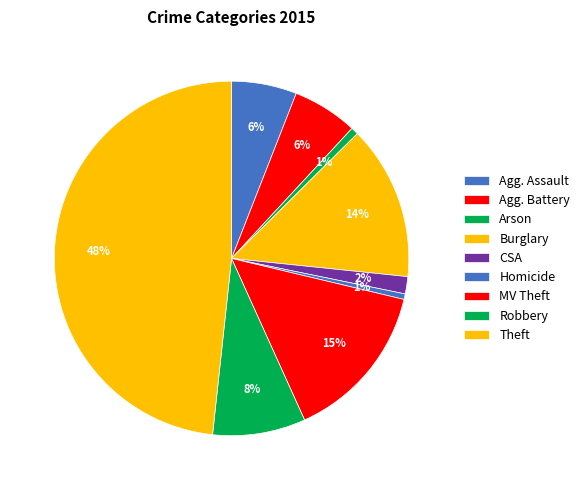

Count the number of slices in the pie.

9